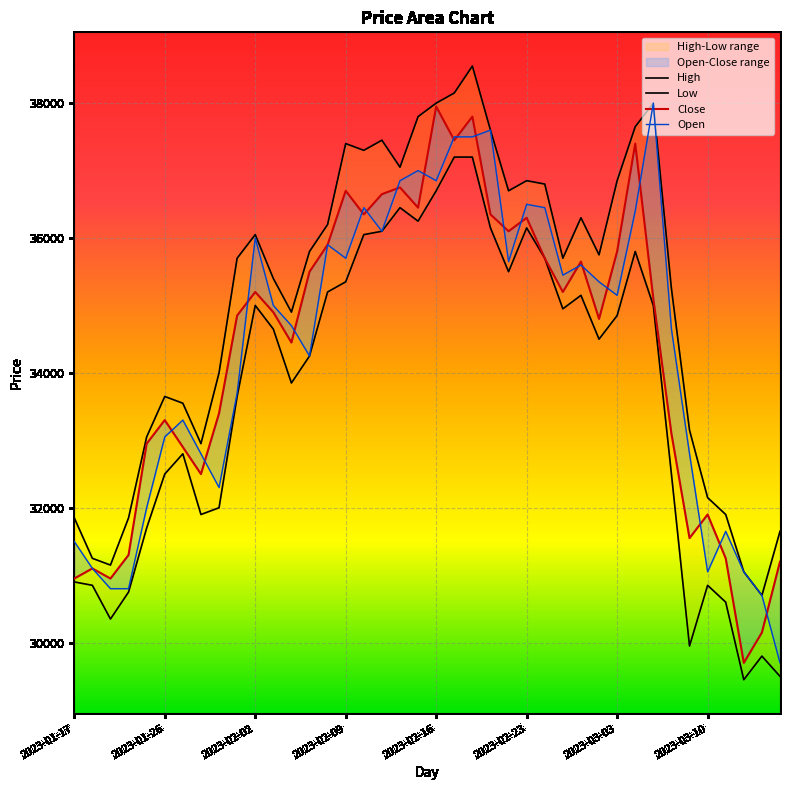

What is the sum of the Low values at 2023-02-01 and 2023-02-17?

70850